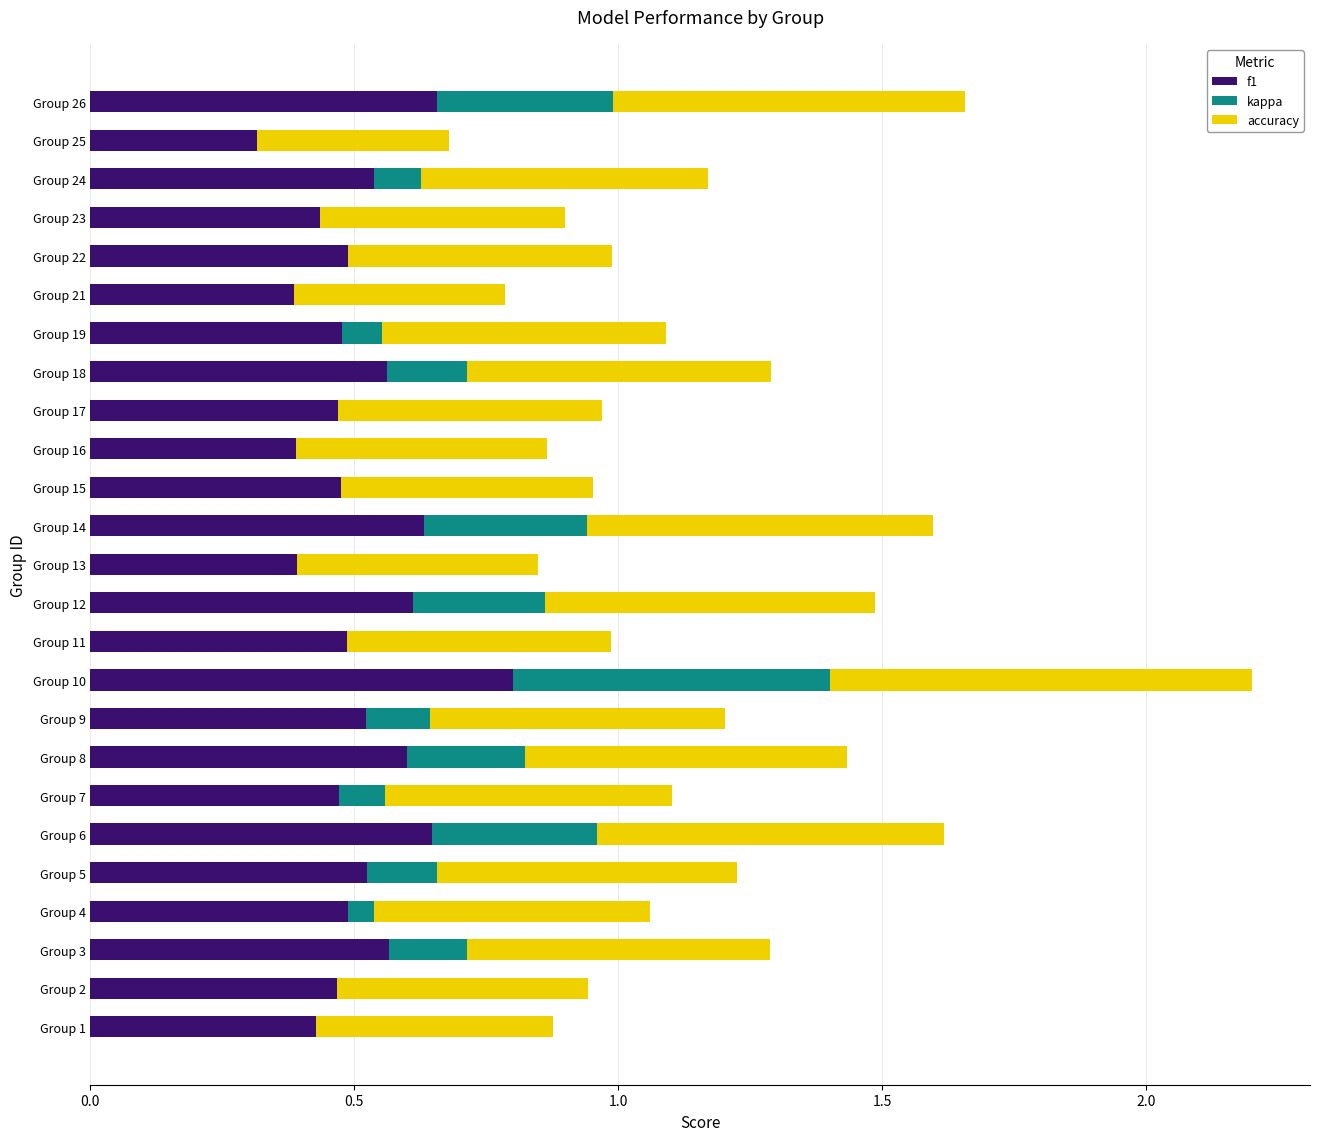

What is the sum of the f1 values at Group 25 and Group 19?

0.8